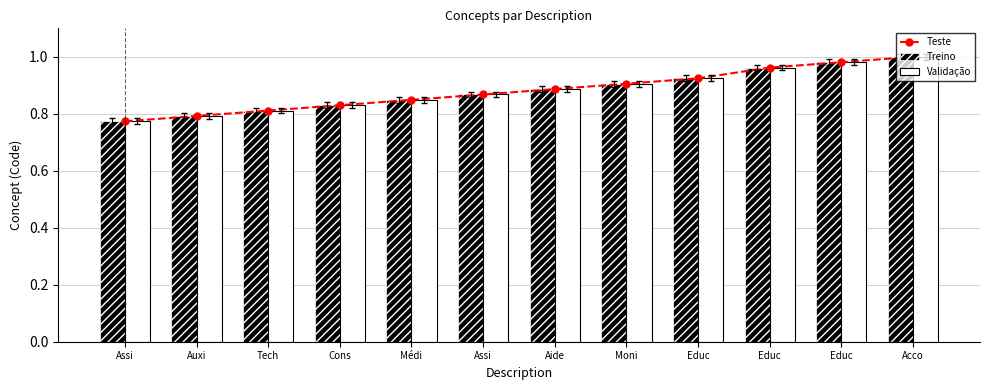

What is the label of the 3rd bar from the left?

Tech